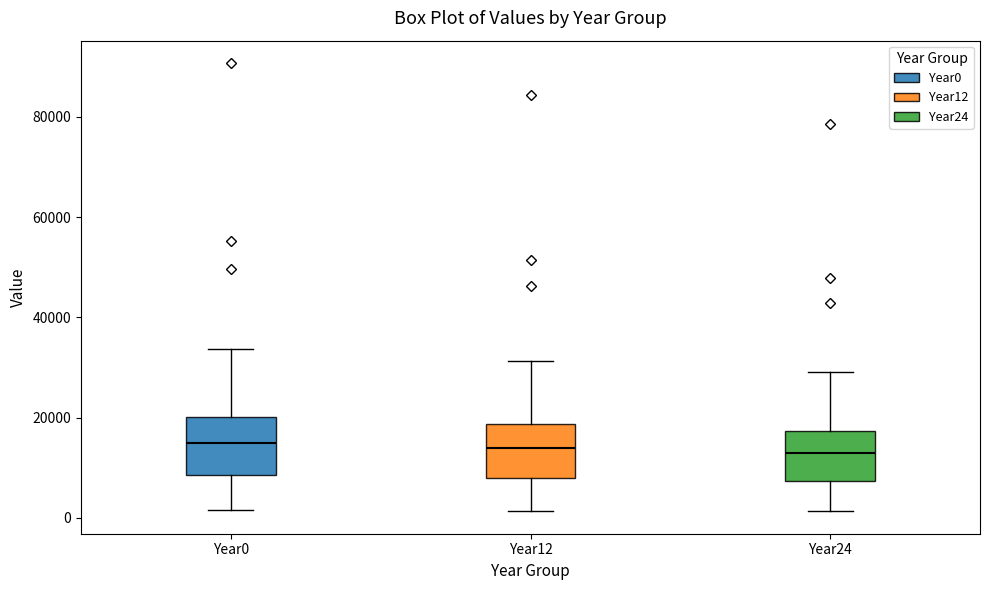

Where does the upper whisker of the box for Year0 end on the y-axis? The values are not printed on the chart, so give them approximately, as read against the axis.

34000